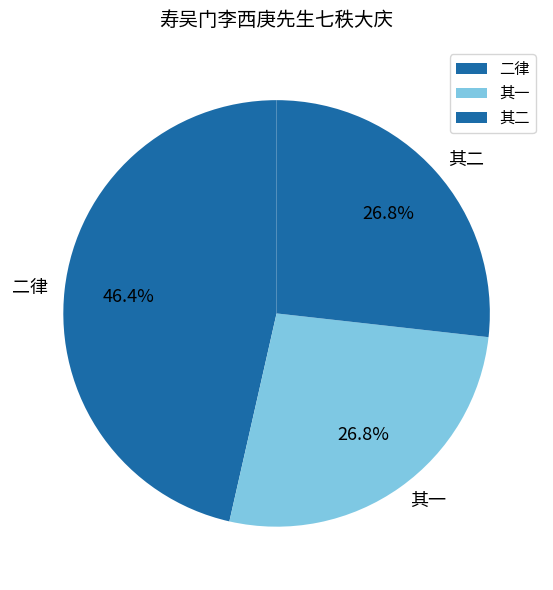

Does any single category account for the majority?

No